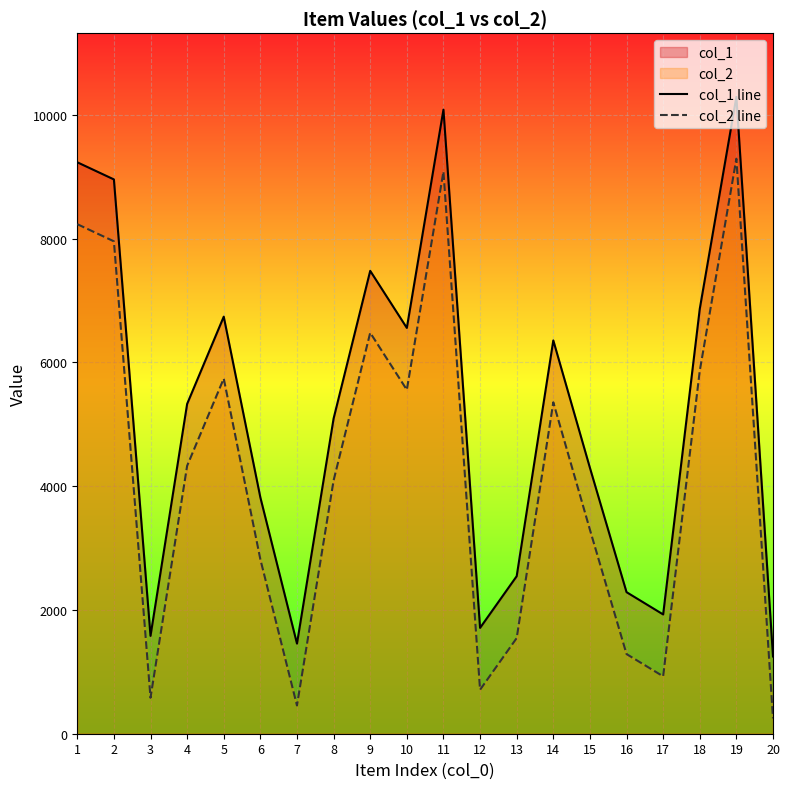

Is the value of col_1 line at 6 greater than the value of col_2 line at 13?

Yes